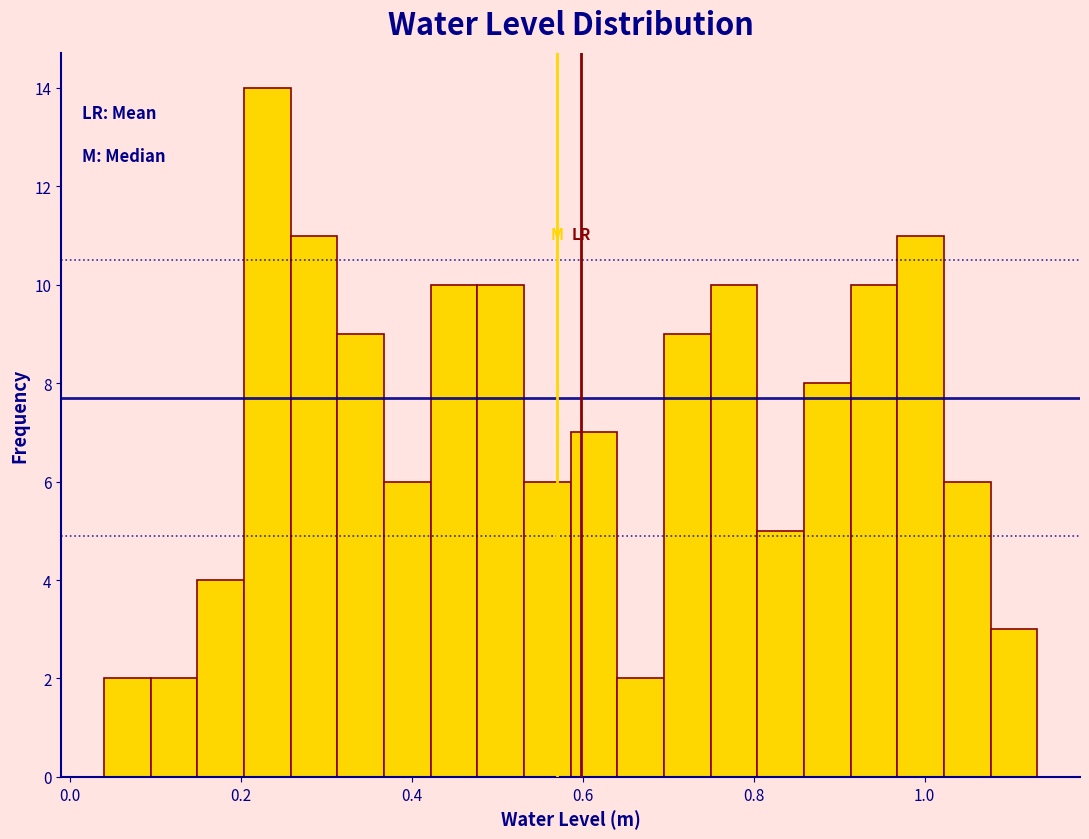

Around what value on the x-axis is the tallest bar? Give the approximate position of its centre, as read against the axis.

0.24